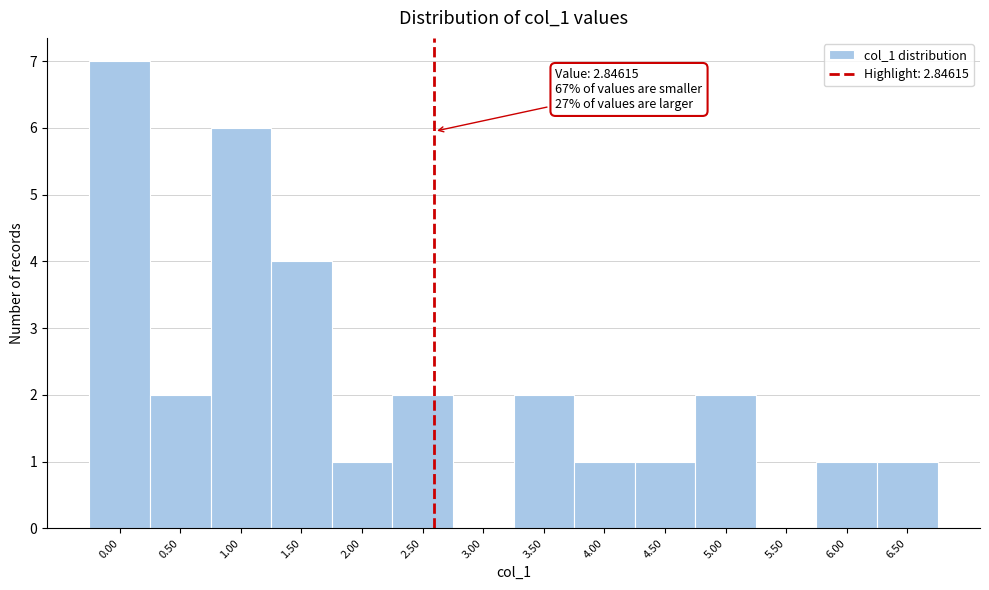

Reading left to right, what are all the values shown in this chart?

0.00=7	0.50=2	1.00=6	1.50=4	2.00=1	2.50=2	3.00=0	3.50=2	4.00=1	4.50=1	5.00=2	5.50=0	6.00=1	6.50=1